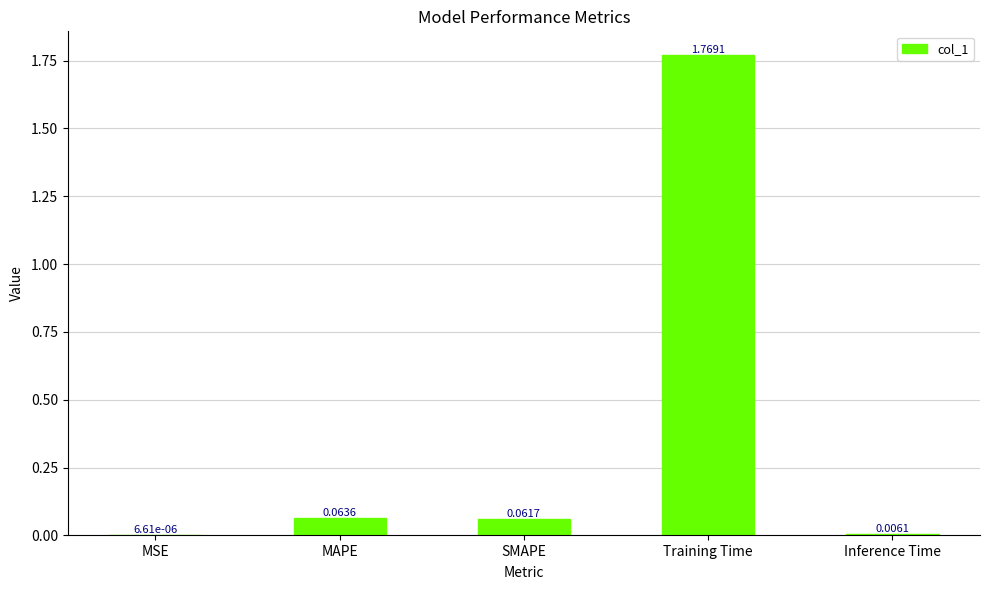

Is it true that the value at Training Time is 2.6?

False